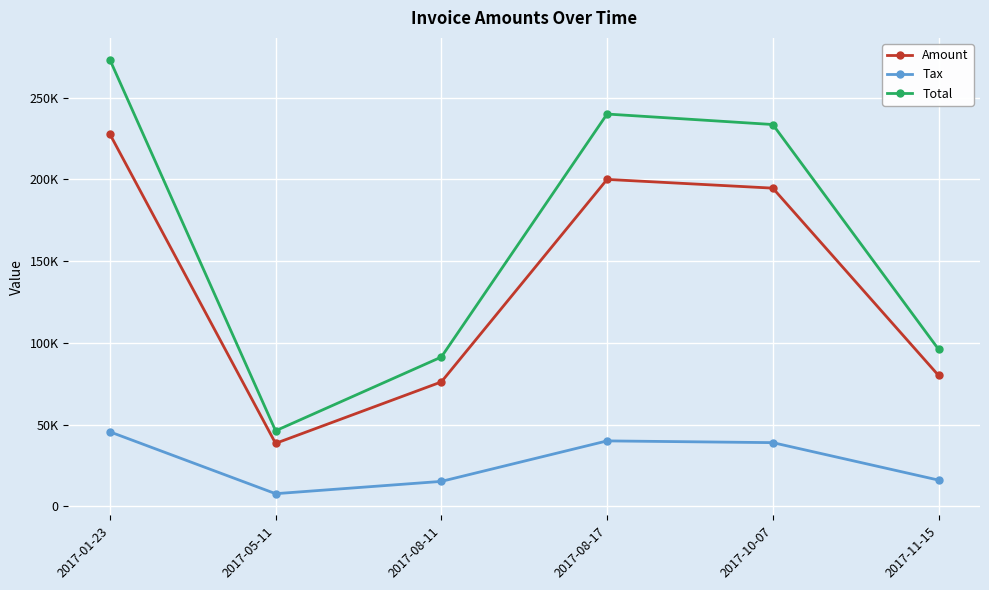

The Total series shows 394803.6 at 2017-08-17. True or false?

False